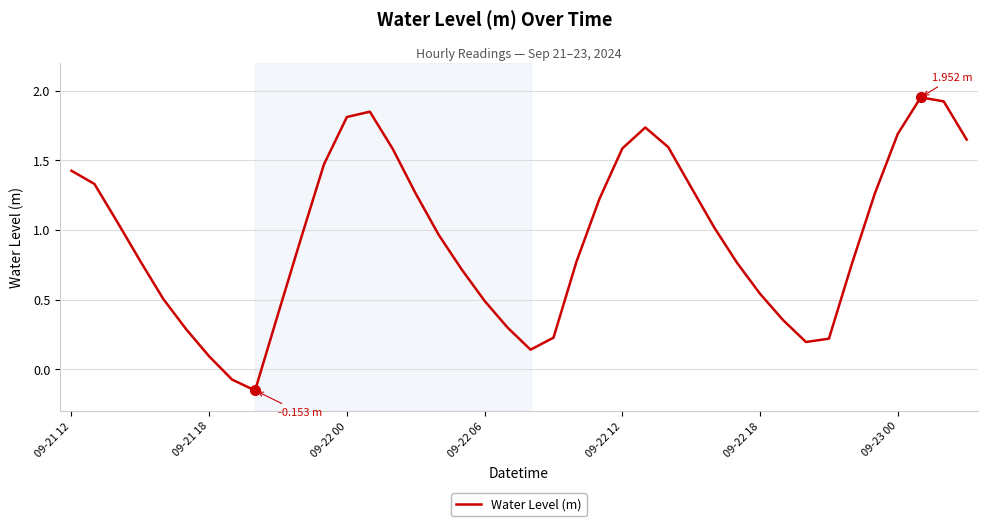

How many values exceed 0?

38